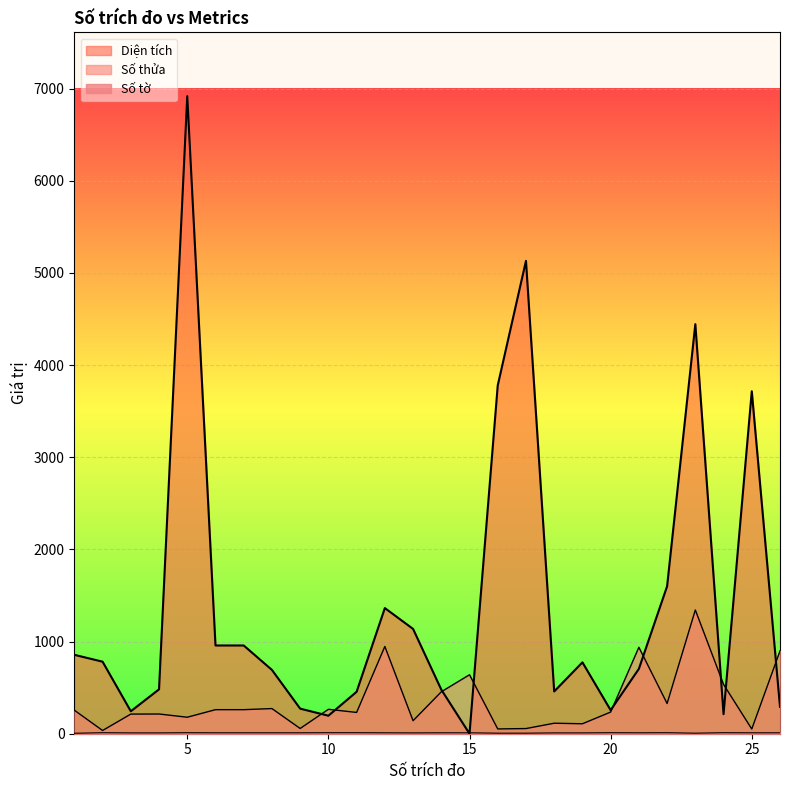

How many data points in Diện tích are less than 774?

13